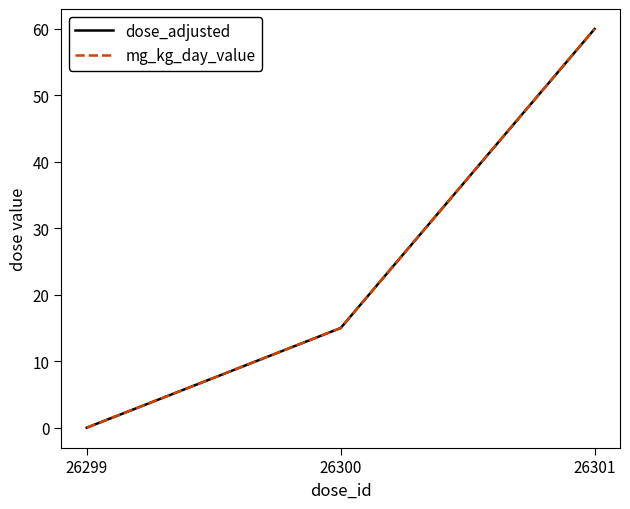

What is the total value across all series at 26301?

120